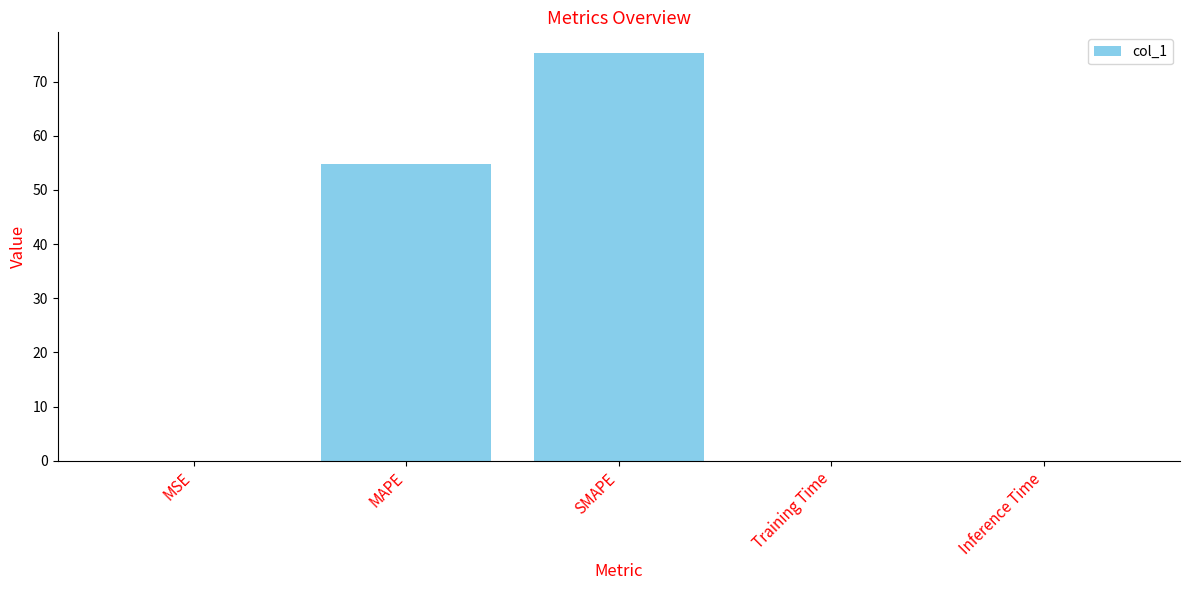

The chart shows a value of 54.7 at MAPE. True or false?

True